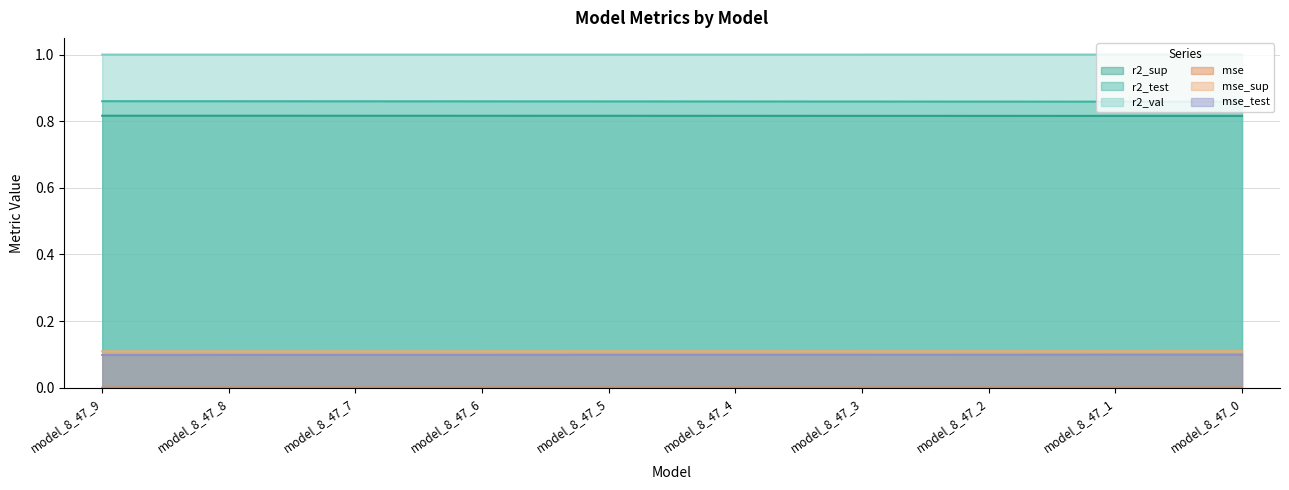

What is the average value of the r2_val series?

1.0